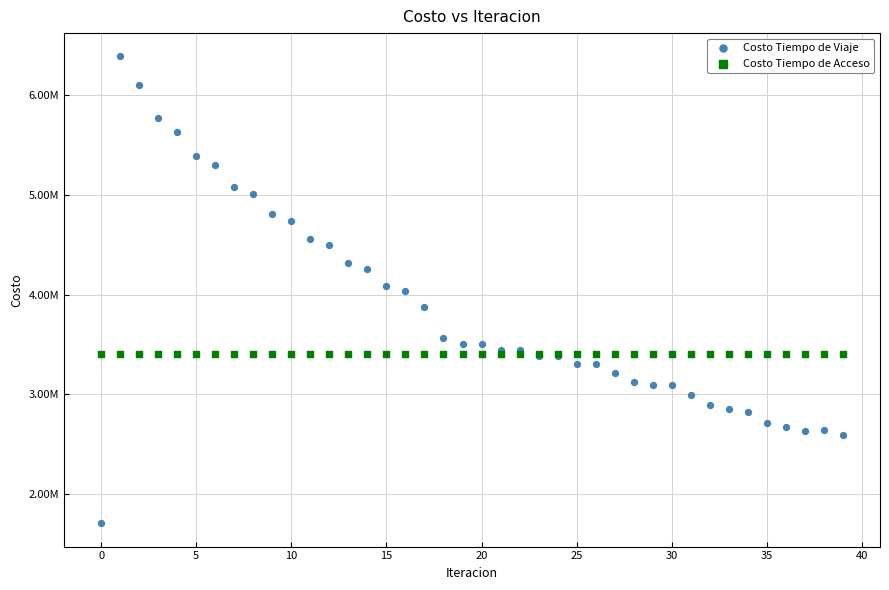

What are all the series names shown in the legend?

Costo Tiempo de Viaje, Costo Tiempo de Acceso